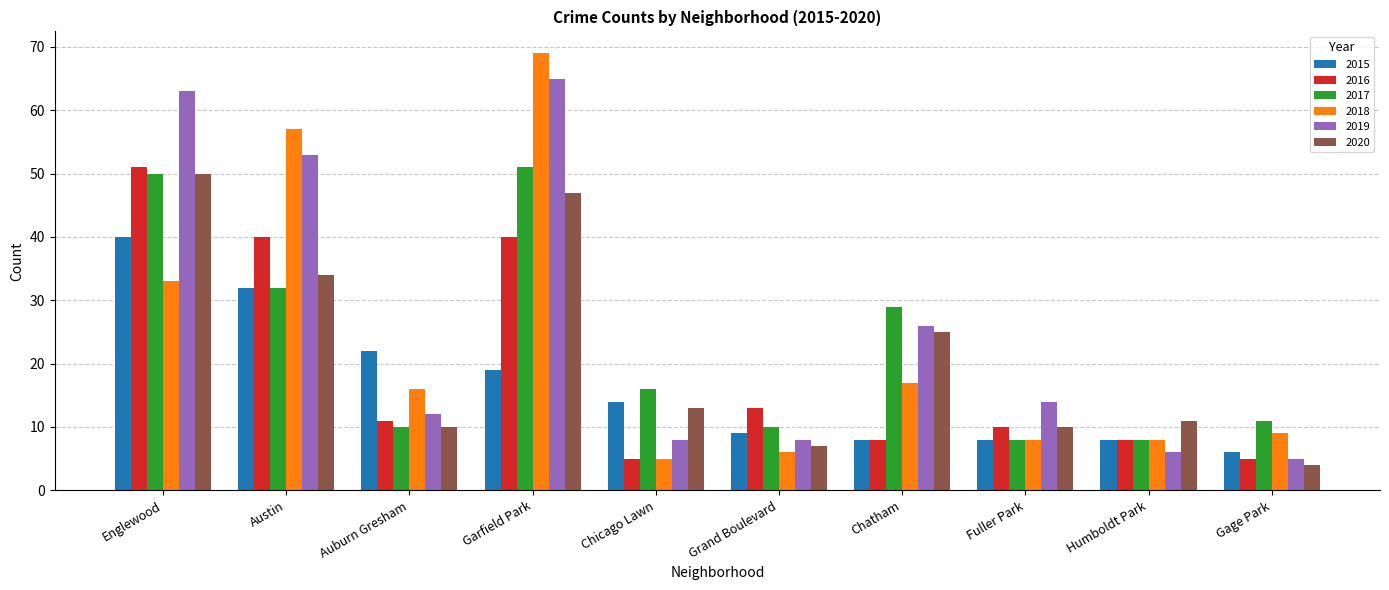

What is the total value across all series at Auburn Gresham?

81